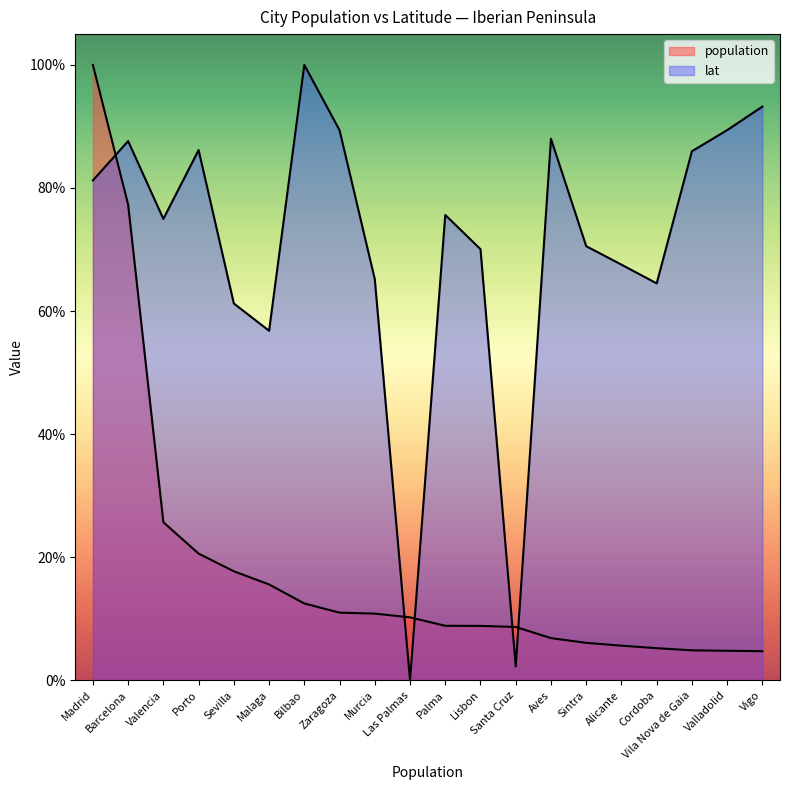

What value does the lat series have at Palma?

0.8